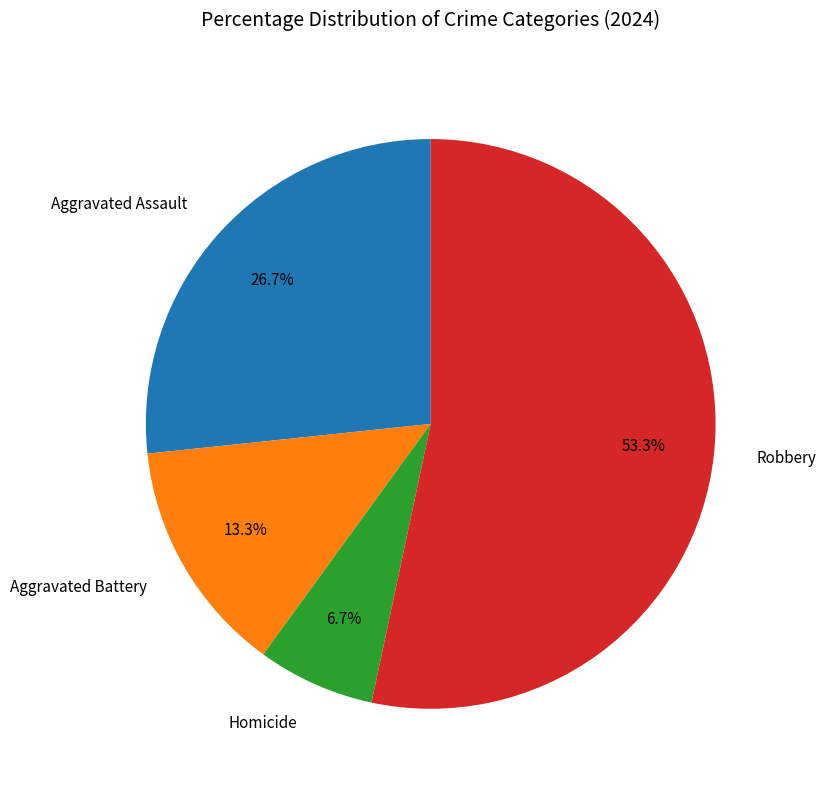

Between Aggravated Assault and Homicide, which is larger?

Aggravated Assault